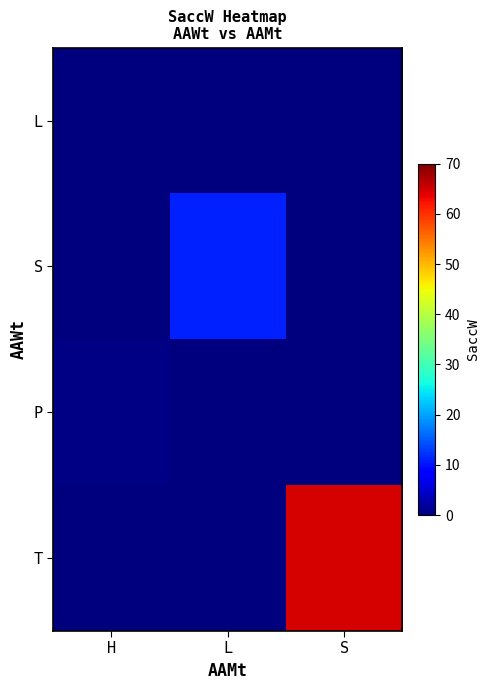

What is the total value across all series at L?

11.1